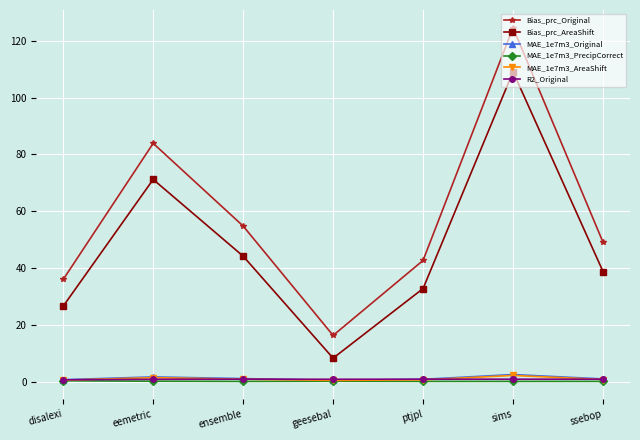

The value of Bias_prc_AreaShift at ptjpl is 44.3. True or false?

False